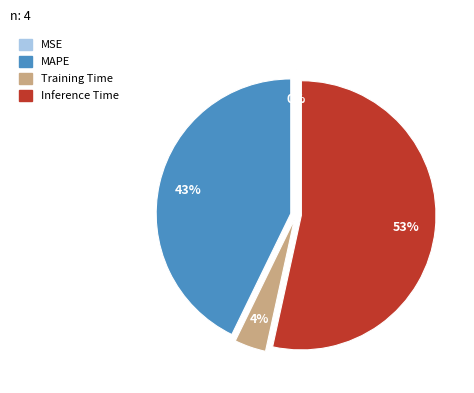

What is the largest slice in the pie chart?

Inference Time